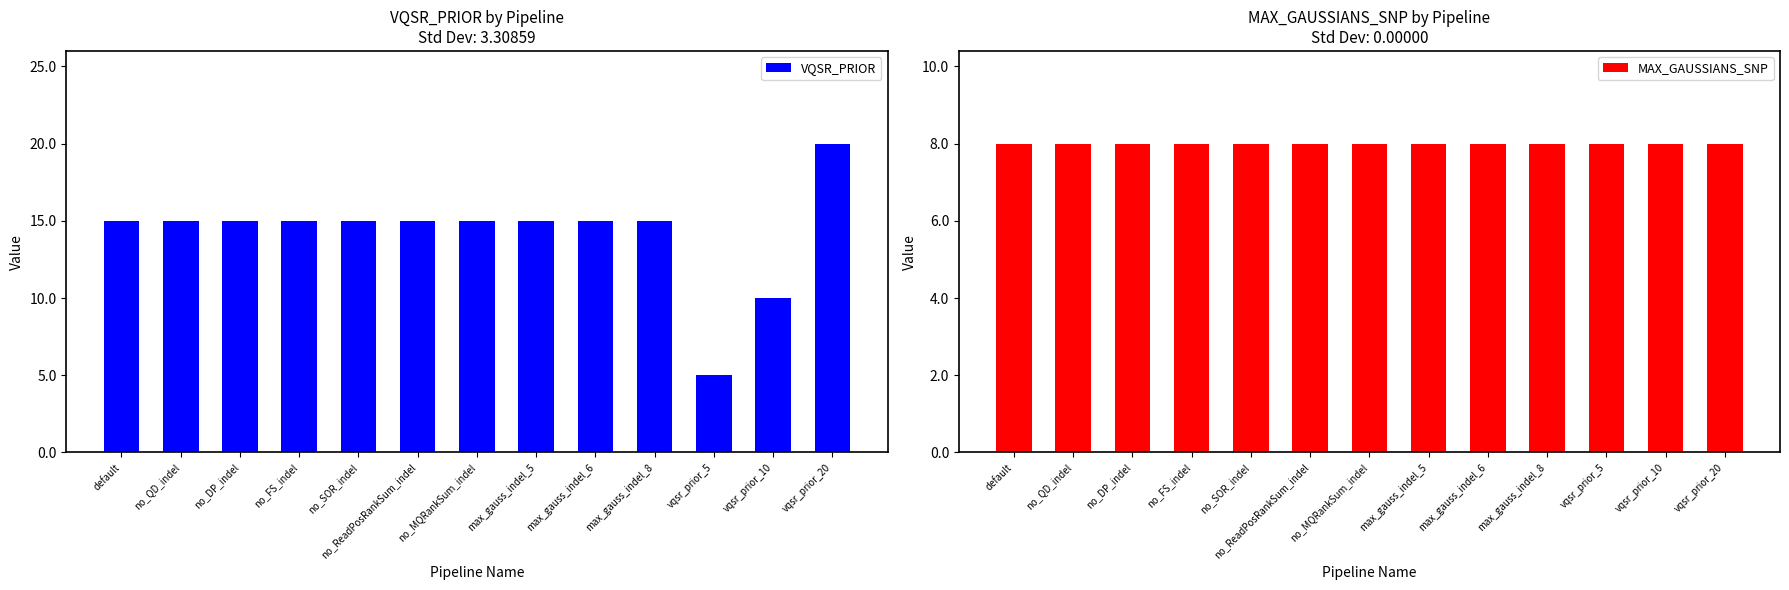

Reading left to right, transcribe all the data shown in this chart.

VQSR_PRIOR: default=15	no_QD_indel=15	no_DP_indel=15	no_FS_indel=15	no_SOR_indel=15	no_ReadPosRankSum_indel=15	no_MQRankSum_indel=15	max_gauss_indel_5=15	max_gauss_indel_6=15	max_gauss_indel_8=15	vqsr_prior_5=5	vqsr_prior_10=10	vqsr_prior_20=20
MAX_GAUSSIANS_SNP: default=8	no_QD_indel=8	no_DP_indel=8	no_FS_indel=8	no_SOR_indel=8	no_ReadPosRankSum_indel=8	no_MQRankSum_indel=8	max_gauss_indel_5=8	max_gauss_indel_6=8	max_gauss_indel_8=8	vqsr_prior_5=8	vqsr_prior_10=8	vqsr_prior_20=8